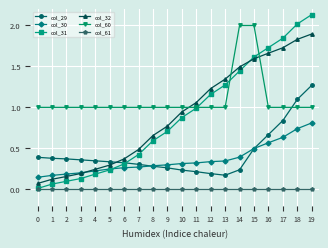

True or false: col_29 and col_32 intersect in this chart.

True